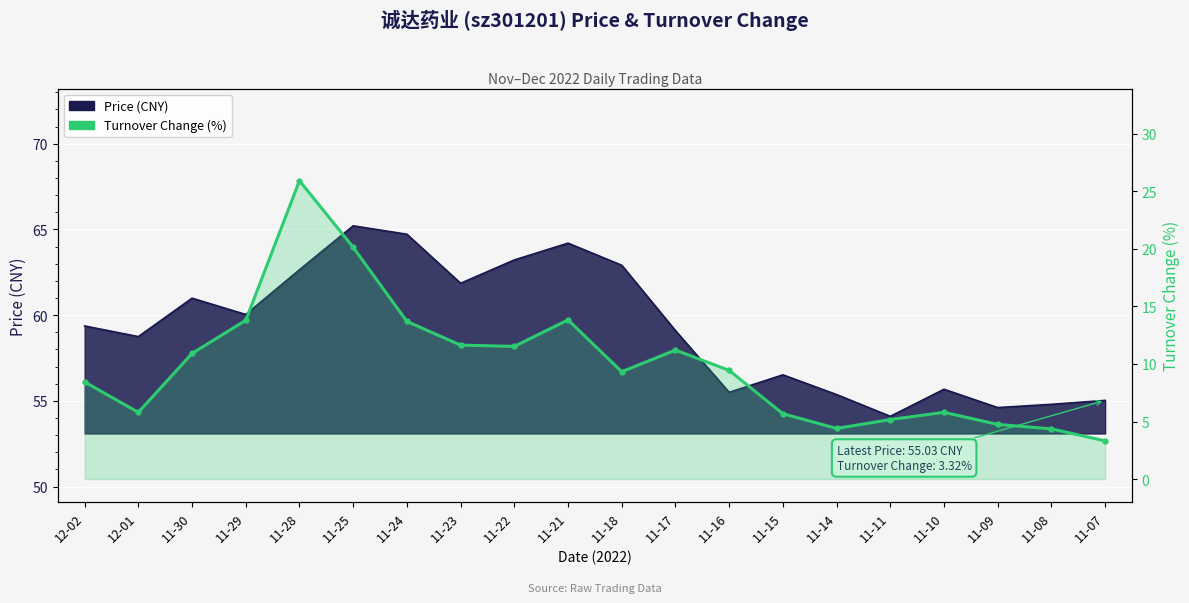

Between 11-23 and 12-02, which is larger?

11-23